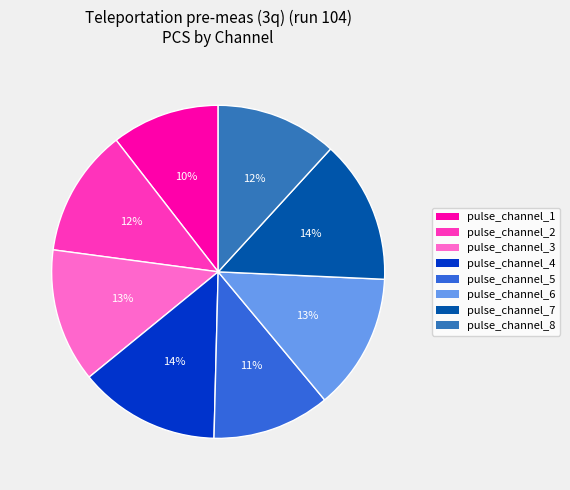

Approximately how many times larger is the value at pulse_channel_2 compared to pulse_channel_4?

0.9